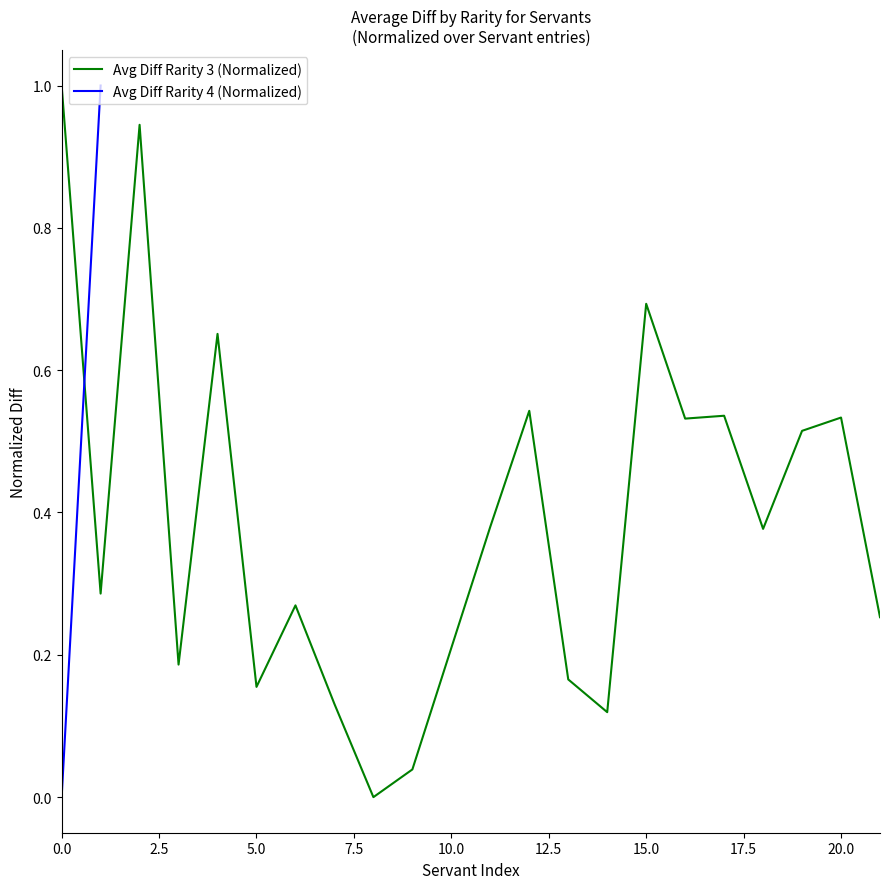

How many positive values are there?

21